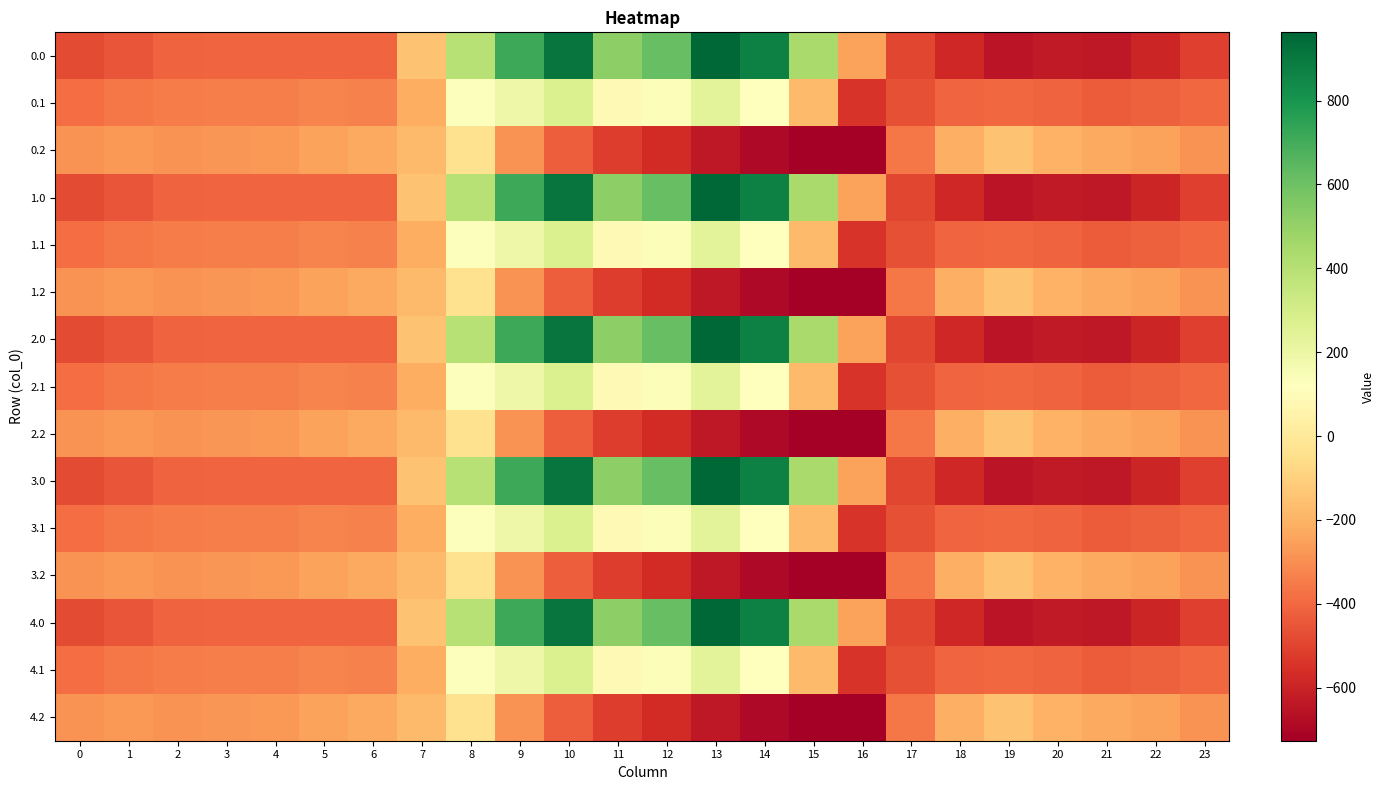

Reading left to right, what are all the values shown in this chart?

0.0: 0=-482.0	1=-449.5	2=-410.3	3=-404.4	4=-404.9	5=-403.8	6=-408.0	7=-150.1	8=395.3	9=716.9	10=916.2	11=516.0	12=619.4	13=962.7	14=870.3	15=443.0	16=-250.9	17=-494.8	18=-586.7	19=-649.2	20=-629.9	21=-638.4	22=-592.3	23=-511.3
0.1: 0=-384.6	1=-361.1	2=-347.9	3=-342.7	4=-339.6	5=-325.7	6=-332.2	7=-217.1	8=125.2	9=191.1	10=274.1	11=87.0	12=134.6	13=241.5	14=113.7	15=-173.1	16=-547.3	17=-466.6	18=-405.4	19=-400.2	20=-414.5	21=-432.4	22=-419.9	23=-399.4
0.2: 0=-287.1	1=-272.7	2=-285.5	3=-281.0	4=-274.4	5=-245.0	6=-228.8	7=-176.6	8=-35.3	9=-288.5	10=-423.5	11=-520.6	12=-571.2	13=-640.4	14=-687.4	15=-725.8	16=-726.6	17=-362.4	18=-210.0	19=-151.0	20=-199.2	21=-226.4	22=-247.4	23=-287.5
1.0: 0=-482.0	1=-449.5	2=-410.3	3=-404.4	4=-404.9	5=-403.8	6=-408.0	7=-150.1	8=395.3	9=716.9	10=916.2	11=516.0	12=619.4	13=962.7	14=870.3	15=443.0	16=-250.9	17=-494.8	18=-586.7	19=-649.2	20=-629.9	21=-638.4	22=-592.3	23=-511.3
1.1: 0=-384.6	1=-361.1	2=-347.9	3=-342.7	4=-339.6	5=-325.7	6=-332.2	7=-217.1	8=125.2	9=191.1	10=274.1	11=87.0	12=134.6	13=241.5	14=113.7	15=-173.1	16=-547.3	17=-466.6	18=-405.4	19=-400.2	20=-414.5	21=-432.4	22=-419.9	23=-399.4
1.2: 0=-287.1	1=-272.7	2=-285.5	3=-281.0	4=-274.4	5=-245.0	6=-228.8	7=-176.6	8=-35.3	9=-288.5	10=-423.5	11=-520.6	12=-571.2	13=-640.4	14=-687.4	15=-725.8	16=-726.6	17=-362.4	18=-210.0	19=-151.0	20=-199.2	21=-226.4	22=-247.4	23=-287.5
2.0: 0=-482.0	1=-449.5	2=-410.3	3=-404.4	4=-404.9	5=-403.8	6=-408.0	7=-150.1	8=395.3	9=716.9	10=916.2	11=516.0	12=619.4	13=962.7	14=870.3	15=443.0	16=-250.9	17=-494.8	18=-586.7	19=-649.2	20=-629.9	21=-638.4	22=-592.3	23=-511.3
2.1: 0=-384.6	1=-361.1	2=-347.9	3=-342.7	4=-339.6	5=-325.7	6=-332.2	7=-217.1	8=125.2	9=191.1	10=274.1	11=87.0	12=134.6	13=241.5	14=113.7	15=-173.1	16=-547.3	17=-466.6	18=-405.4	19=-400.2	20=-414.5	21=-432.4	22=-419.9	23=-399.4
2.2: 0=-287.1	1=-272.7	2=-285.5	3=-281.0	4=-274.4	5=-245.0	6=-228.8	7=-176.6	8=-35.3	9=-288.5	10=-423.5	11=-520.6	12=-571.2	13=-640.4	14=-687.4	15=-725.8	16=-726.6	17=-362.4	18=-210.0	19=-151.0	20=-199.2	21=-226.4	22=-247.4	23=-287.5
3.0: 0=-482.0	1=-449.5	2=-410.3	3=-404.4	4=-404.9	5=-403.8	6=-408.0	7=-150.1	8=395.3	9=716.9	10=916.2	11=516.0	12=619.4	13=962.7	14=870.3	15=443.0	16=-250.9	17=-494.8	18=-586.7	19=-649.2	20=-629.9	21=-638.4	22=-592.3	23=-511.3
3.1: 0=-384.6	1=-361.1	2=-347.9	3=-342.7	4=-339.6	5=-325.7	6=-332.2	7=-217.1	8=125.2	9=191.1	10=274.1	11=87.0	12=134.6	13=241.5	14=113.7	15=-173.1	16=-547.3	17=-466.6	18=-405.4	19=-400.2	20=-414.5	21=-432.4	22=-419.9	23=-399.4
3.2: 0=-287.1	1=-272.7	2=-285.5	3=-281.0	4=-274.4	5=-245.0	6=-228.8	7=-176.6	8=-35.3	9=-288.5	10=-423.5	11=-520.6	12=-571.2	13=-640.4	14=-687.4	15=-725.8	16=-726.6	17=-362.4	18=-210.0	19=-151.0	20=-199.2	21=-226.4	22=-247.4	23=-287.5
4.0: 0=-482.0	1=-449.5	2=-410.3	3=-404.4	4=-404.9	5=-403.8	6=-408.0	7=-150.1	8=395.3	9=716.9	10=916.2	11=516.0	12=619.4	13=962.7	14=870.3	15=443.0	16=-250.9	17=-494.8	18=-586.7	19=-649.2	20=-629.9	21=-638.4	22=-592.3	23=-511.3
4.1: 0=-384.6	1=-361.1	2=-347.9	3=-342.7	4=-339.6	5=-325.7	6=-332.2	7=-217.1	8=125.2	9=191.1	10=274.1	11=87.0	12=134.6	13=241.5	14=113.7	15=-173.1	16=-547.3	17=-466.6	18=-405.4	19=-400.2	20=-414.5	21=-432.4	22=-419.9	23=-399.4
4.2: 0=-287.1	1=-272.7	2=-285.5	3=-281.0	4=-274.4	5=-245.0	6=-228.8	7=-176.6	8=-35.3	9=-288.5	10=-423.5	11=-520.6	12=-571.2	13=-640.4	14=-687.4	15=-725.8	16=-726.6	17=-362.4	18=-210.0	19=-151.0	20=-199.2	21=-226.4	22=-247.4	23=-287.5